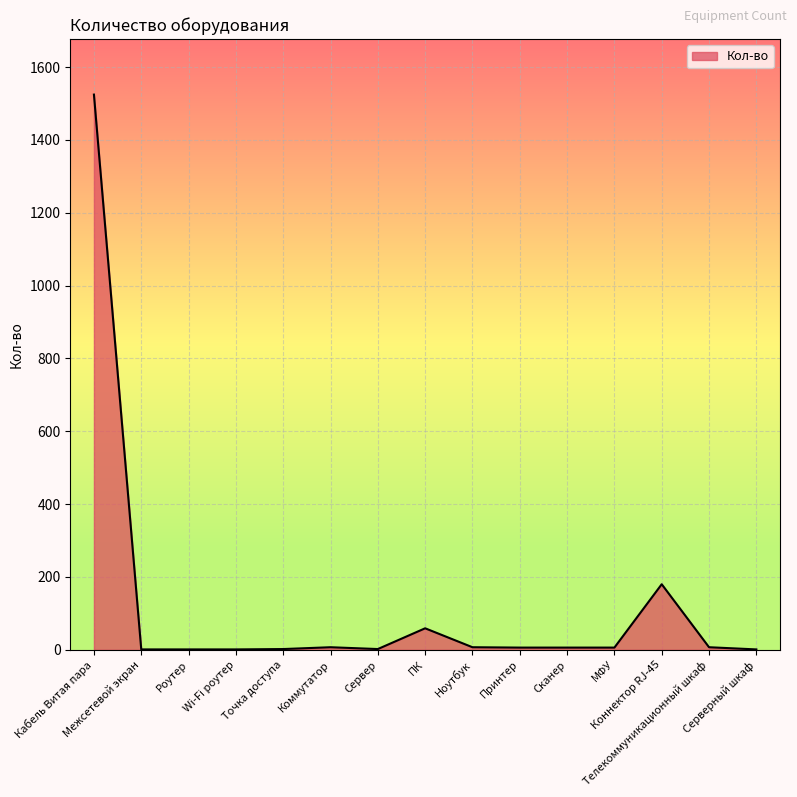

What is the maximum value shown in the chart?

1524.6